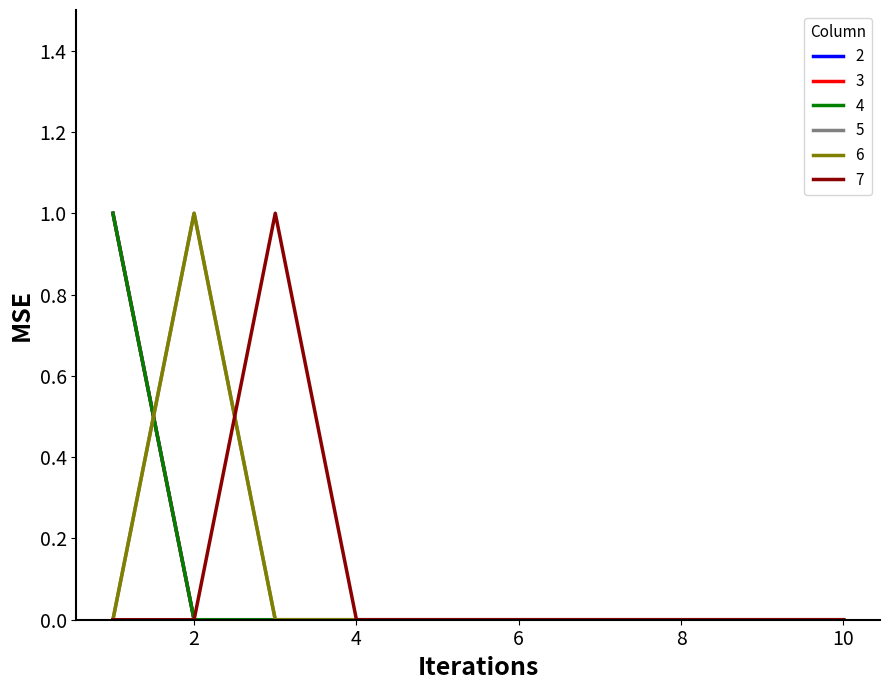

What is the maximum value shown in the chart?

1